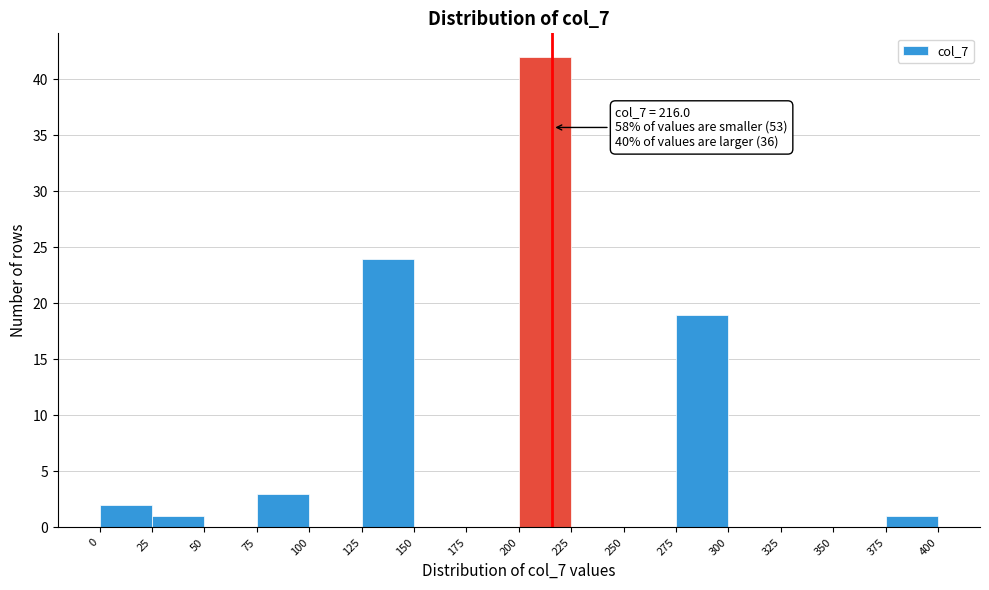

Over which range of the x-axis is the bar tallest?

200 to 225